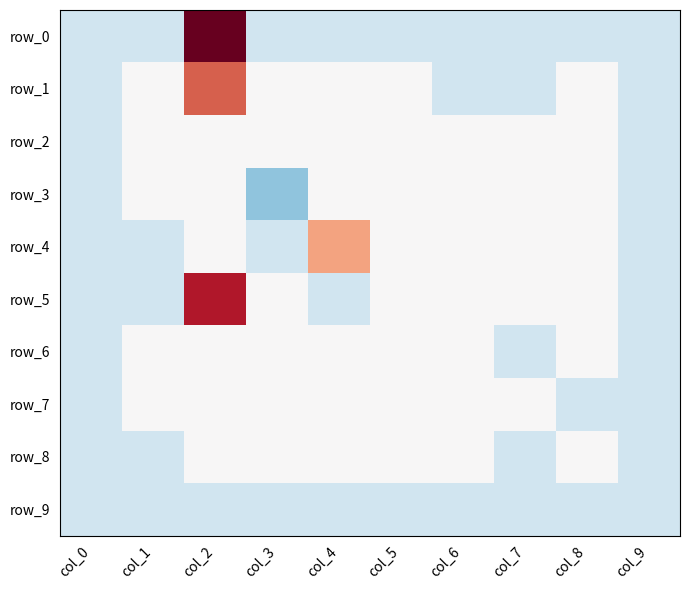

At which category does the chart reach its minimum across all series?

col_3